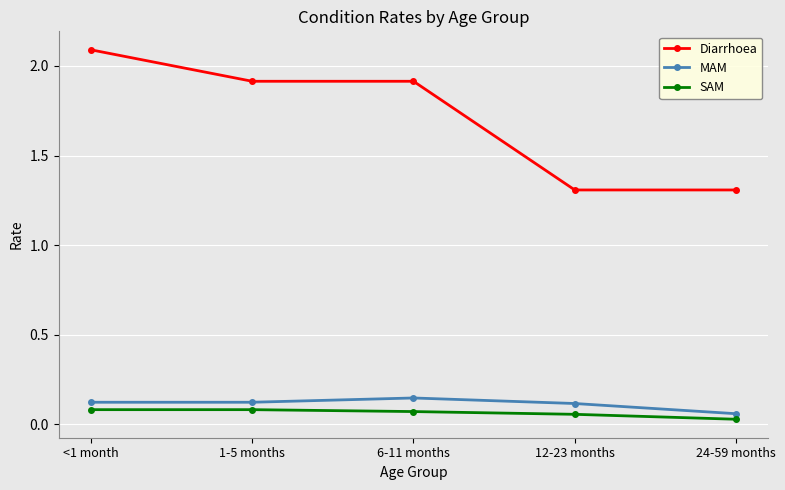

At how many categories does at least one series exceed 0?

5